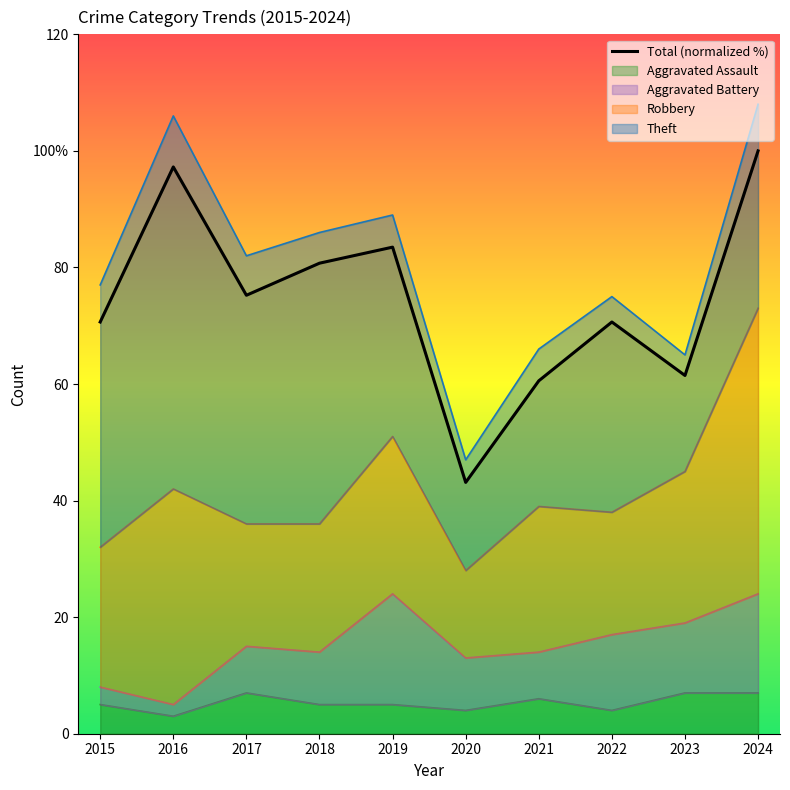

The chart shows a value of 83.5 at 2019. True or false?

True